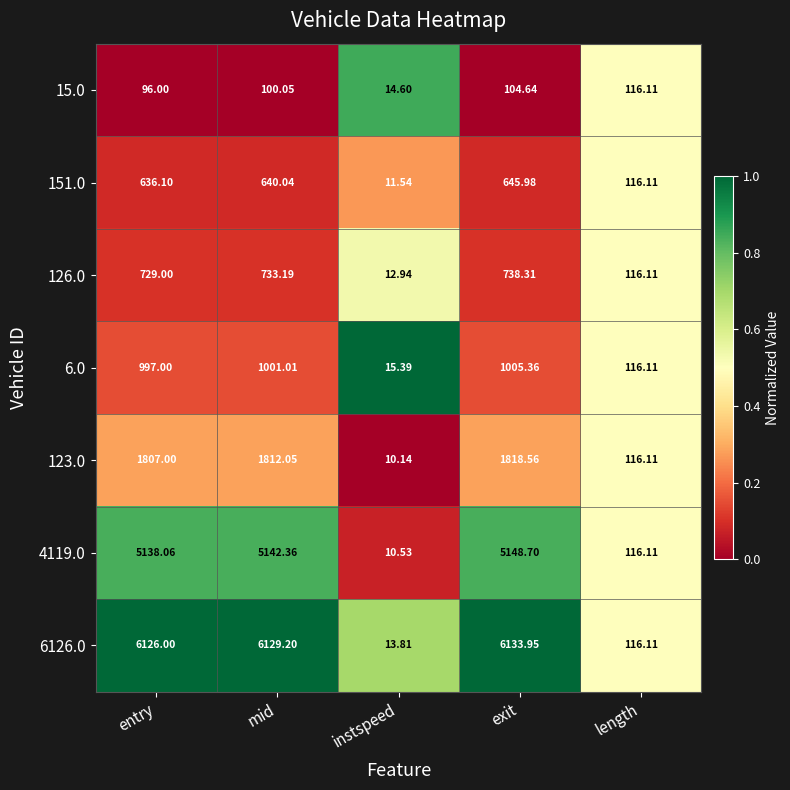

At which label is 126.0 closest to 375?

length